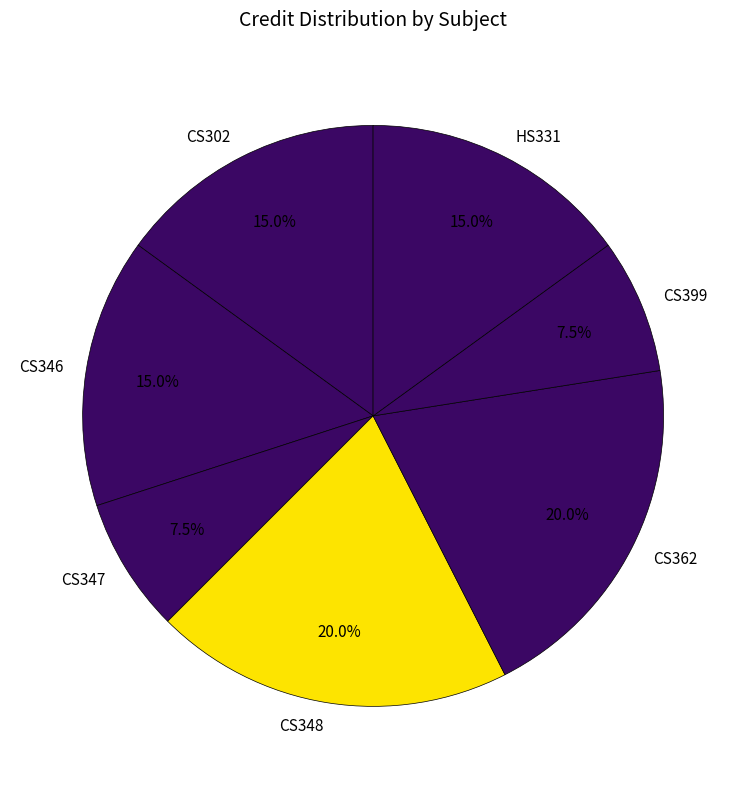

What percentage do CS346 and CS399 together represent?

22.5%